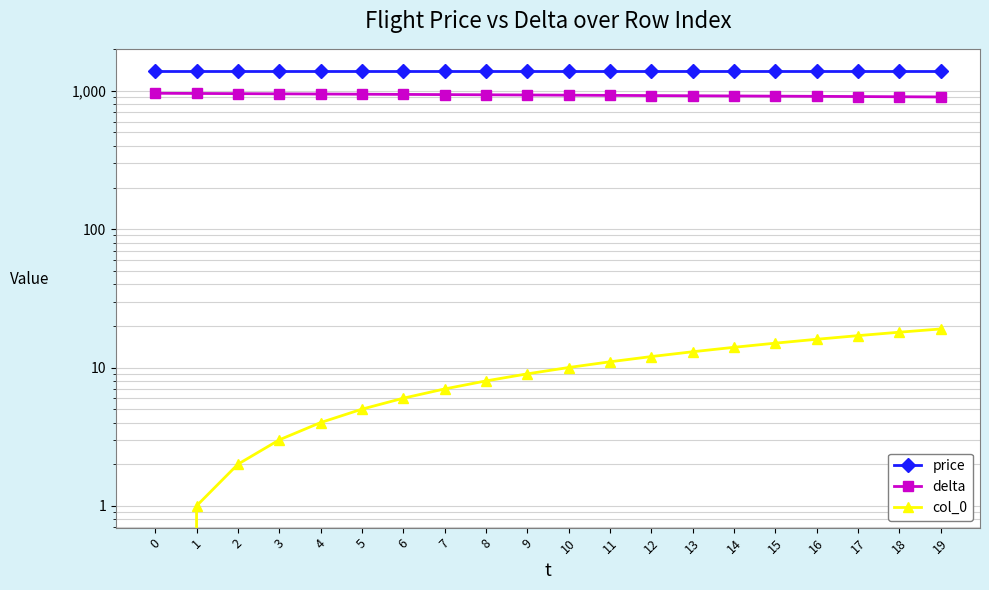

What is the difference between the second highest and second lowest values in the col_0 series?

17